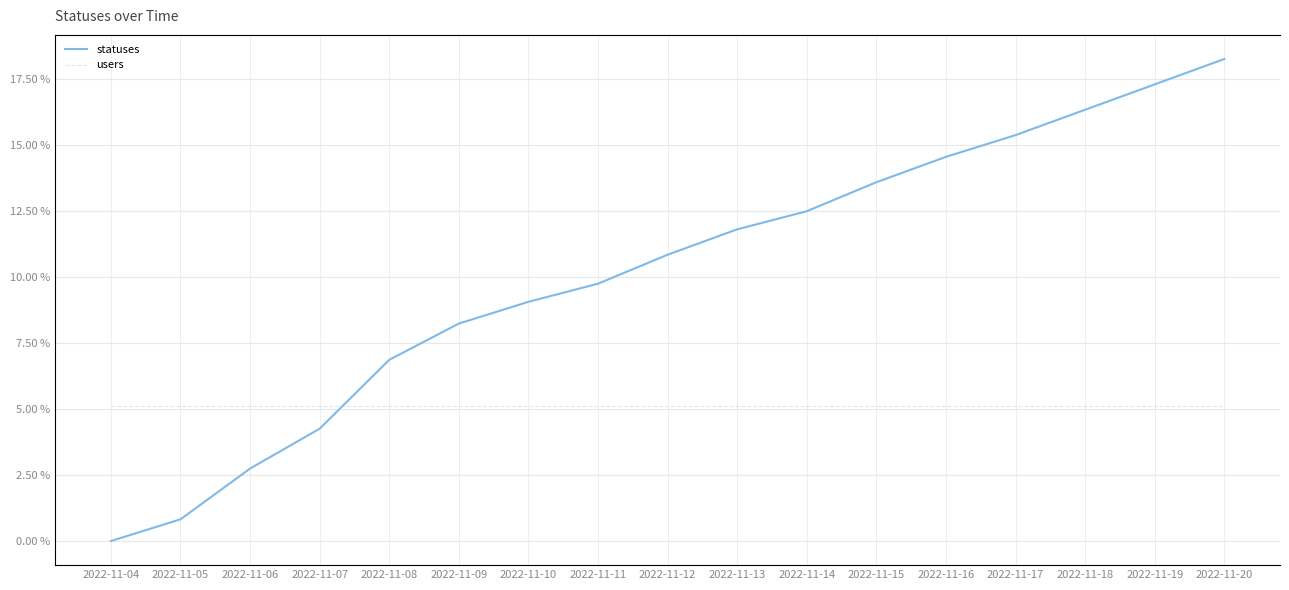

Reading left to right, what are all the values shown in this chart?

statuses: 0.0	0.8	2.7	4.3	6.9	8.2	9.1	9.7	10.8	11.8	12.5	13.6	14.5	15.4	16.3	17.3	18.2
users: 3.0	3.0	3.0	3.0	3.0	3.0	3.0	3.0	3.0	3.0	3.0	3.0	3.0	3.0	3.0	3.0	3.0